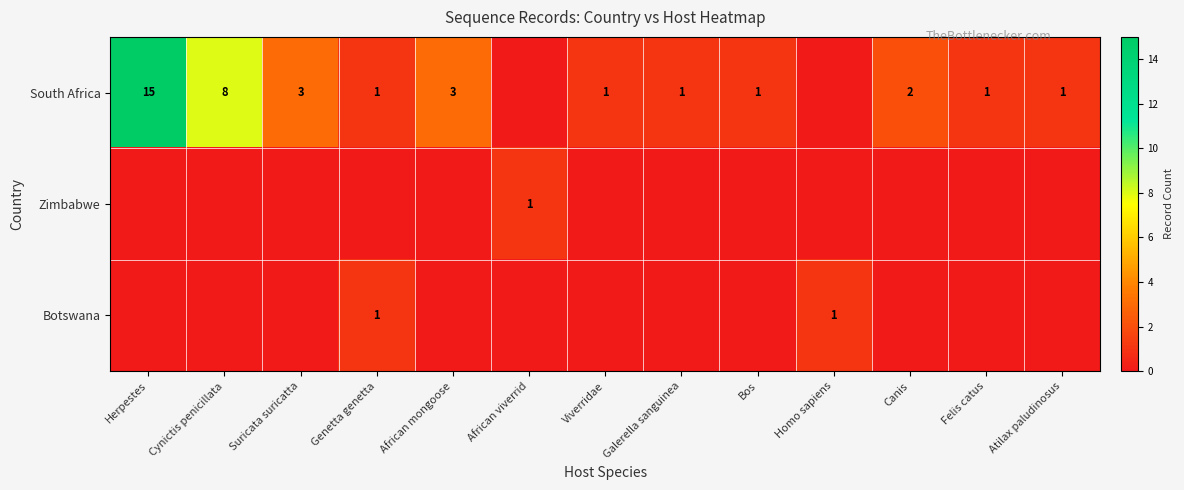

True or false: South Africa has a value of 2 at Canis.

True